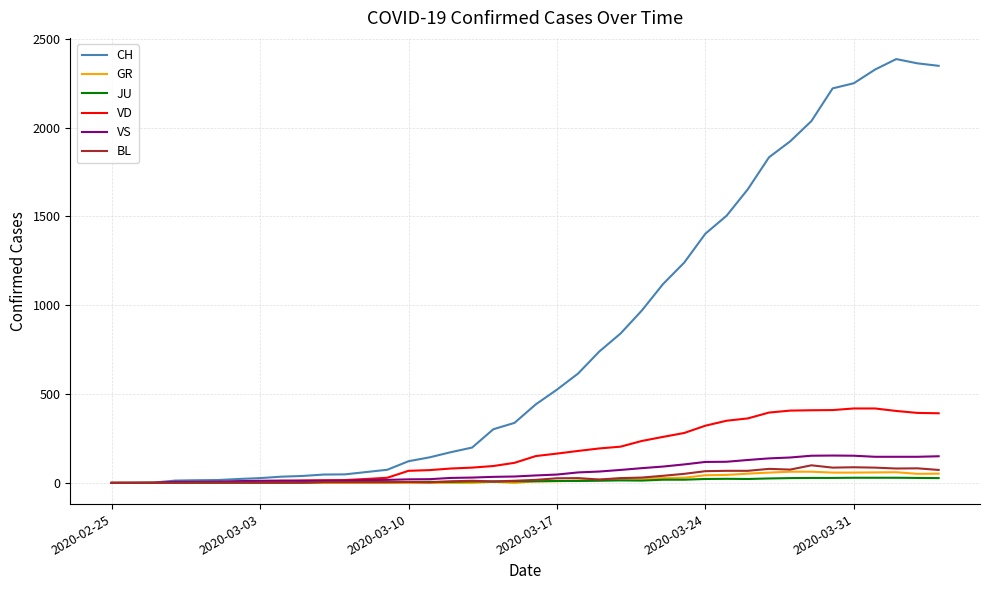

True or false: VS has more than 0 interior local peaks.

True